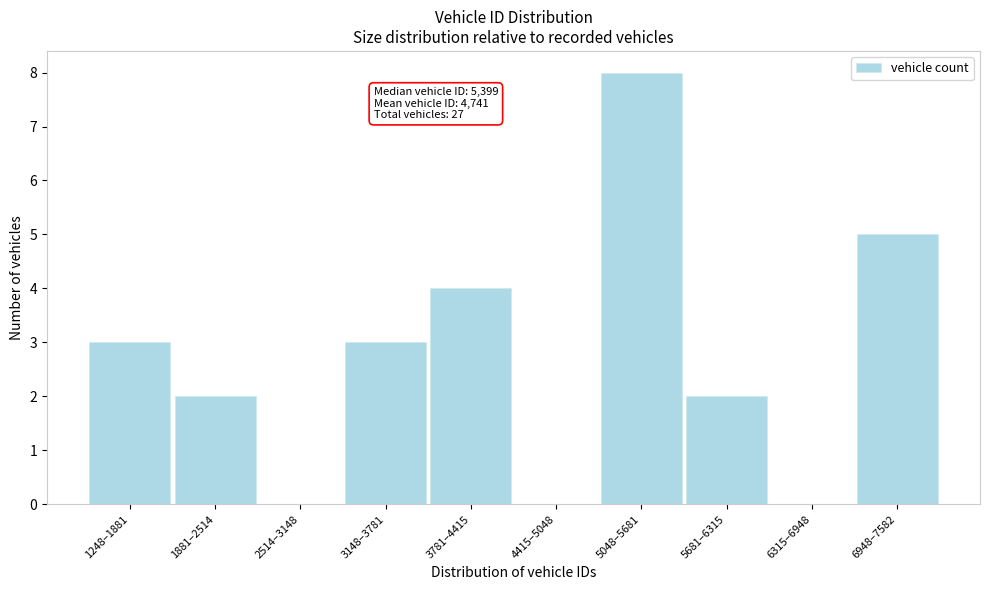

Reading left to right, transcribe all the data shown in this chart.

1248–1881=3	1881–2514=2	2514–3148=0	3148–3781=3	3781–4415=4	4415–5048=0	5048–5681=8	5681–6315=2	6315–6948=0	6948–7582=5